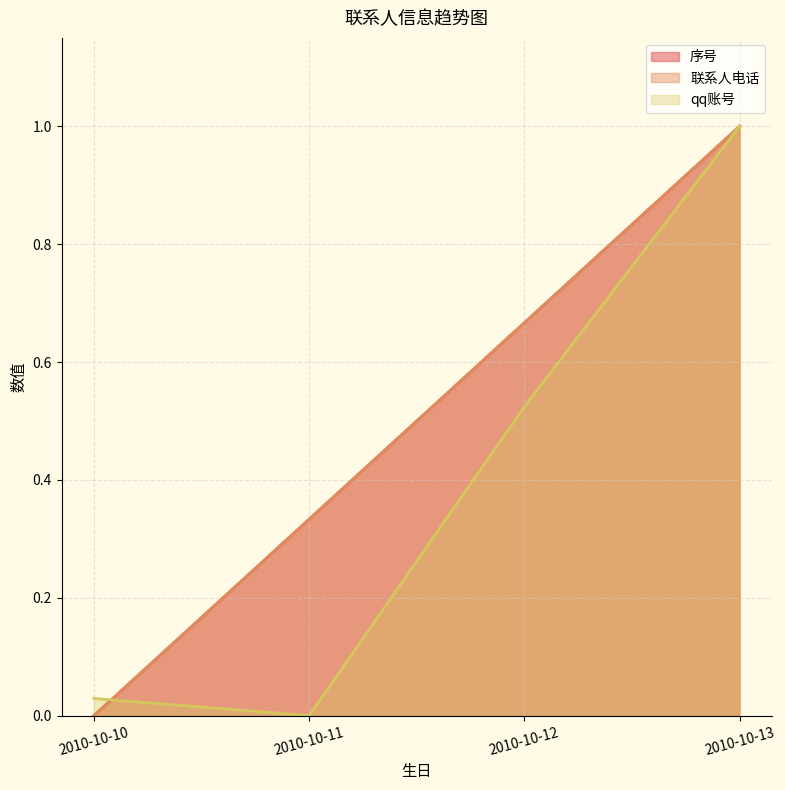

Reading left to right, extract all data points from this chart.

序号: 0.0	0.3	0.7	1.0
联系人电话: 0.0	0.3	0.7	1.0
qq账号: 0.0	0.0	0.5	1.0